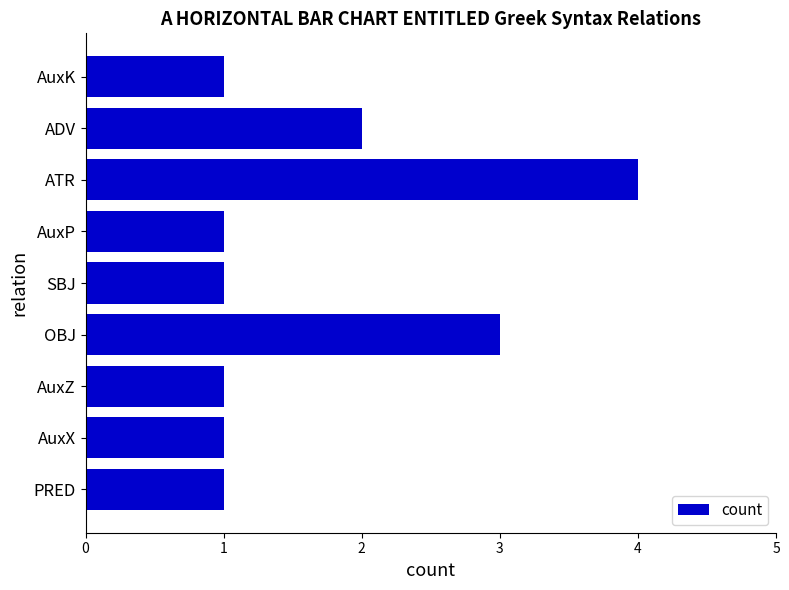

Between PRED and ADV, which is larger?

ADV